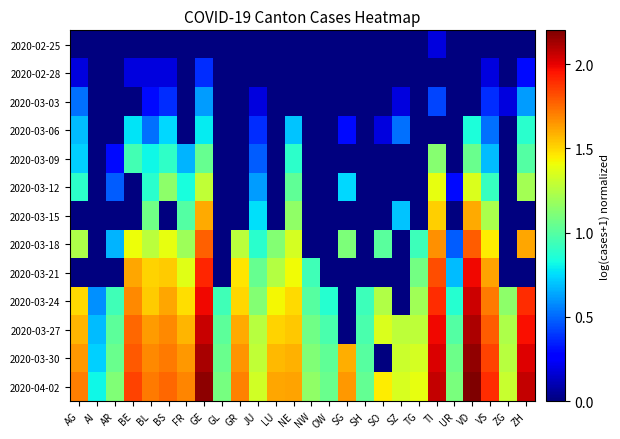

At how many categories does at least one series exceed 0?

26